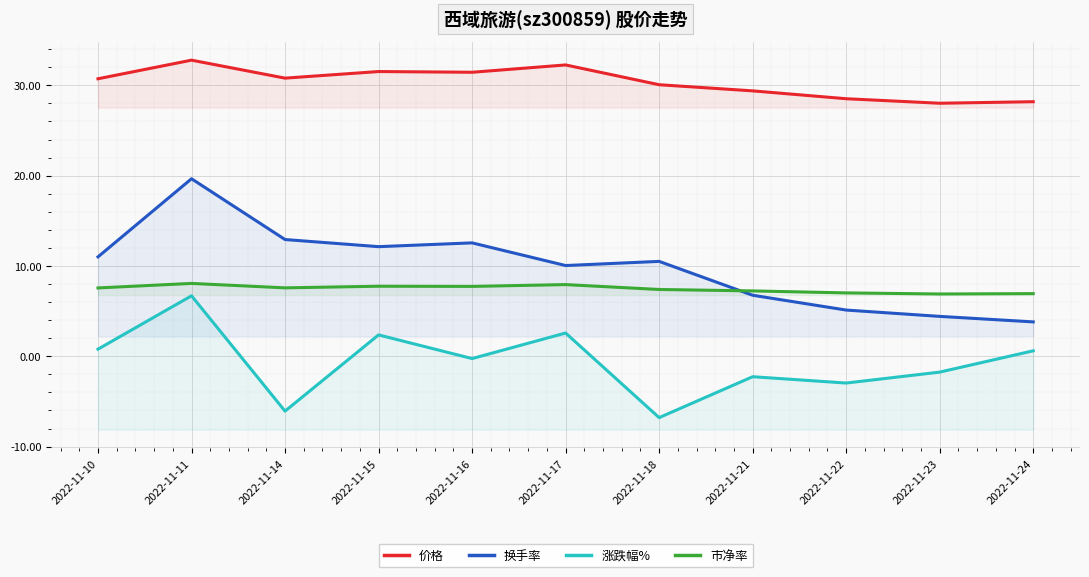

What is the sum of the 涨跌幅% values at 2022-11-11 and 2022-11-24?

7.3